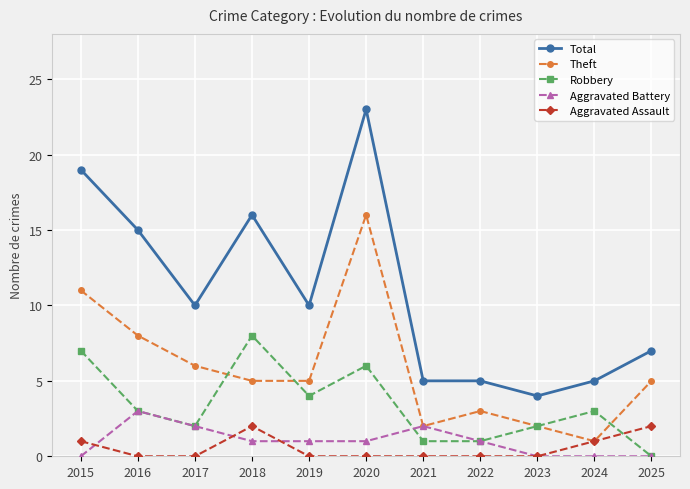

What is the difference between the maximum and second lowest values in the Theft series?

14